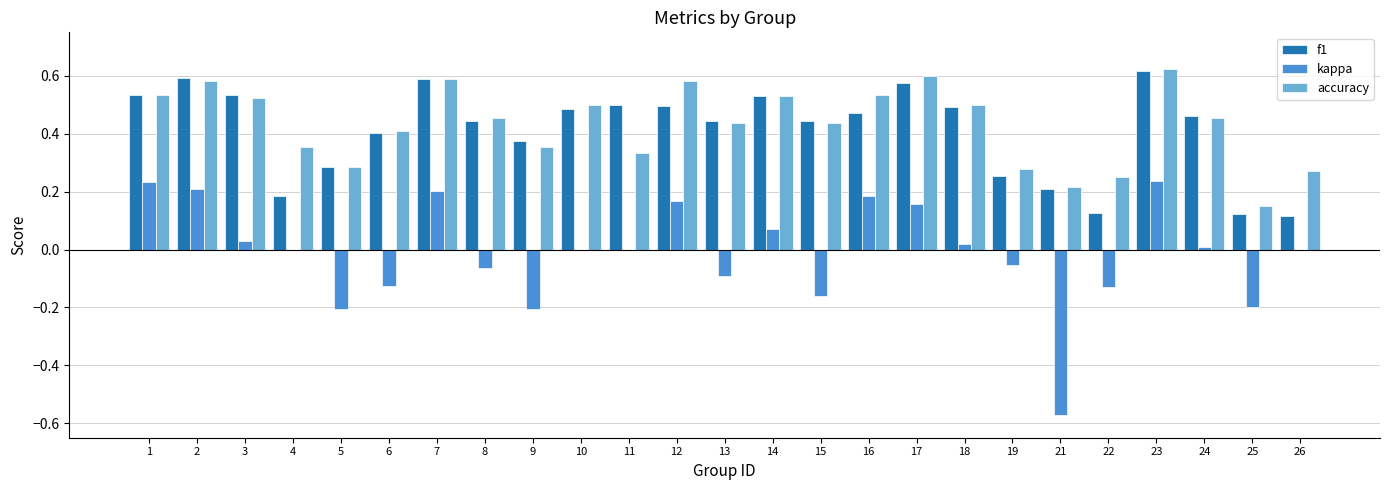

Which series changed the most between 7 and 10?

kappa